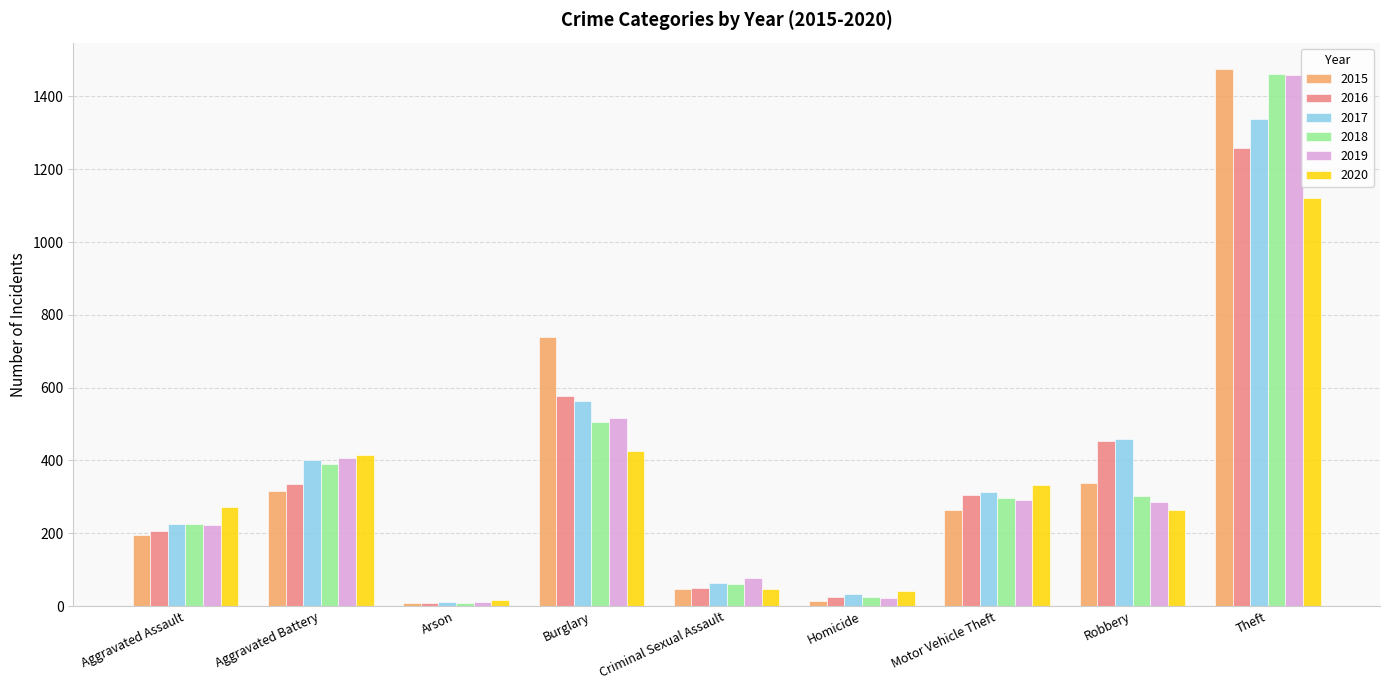

How many bars are there in each group?

6